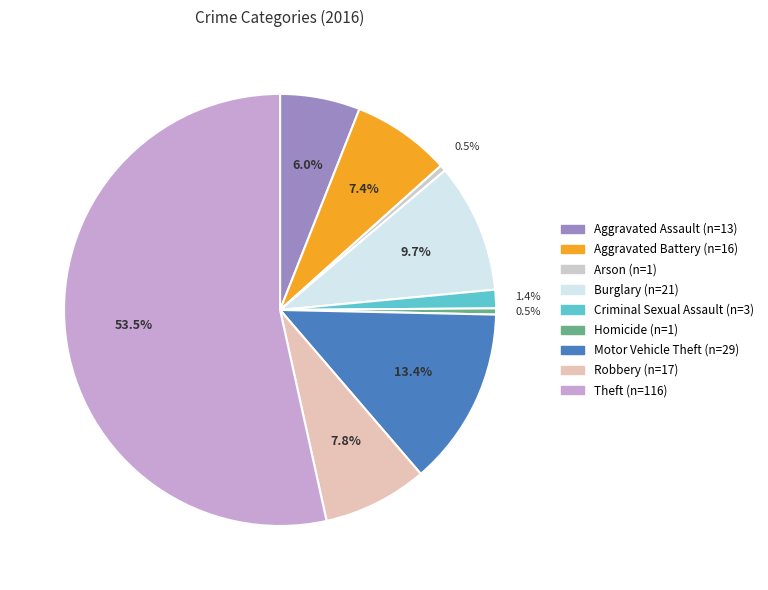

Which slice is the smallest?

Arson